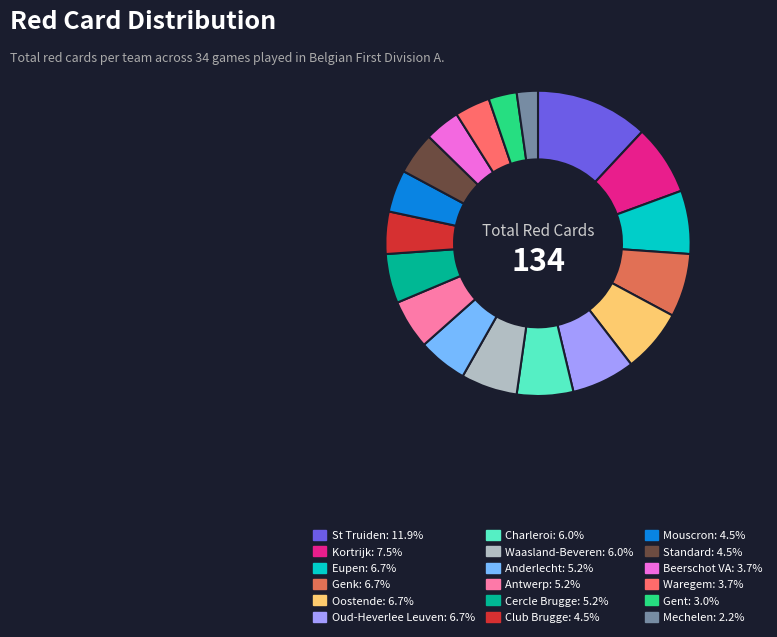

What is the ratio of the value at Eupen to the value at Waregem?

1.8